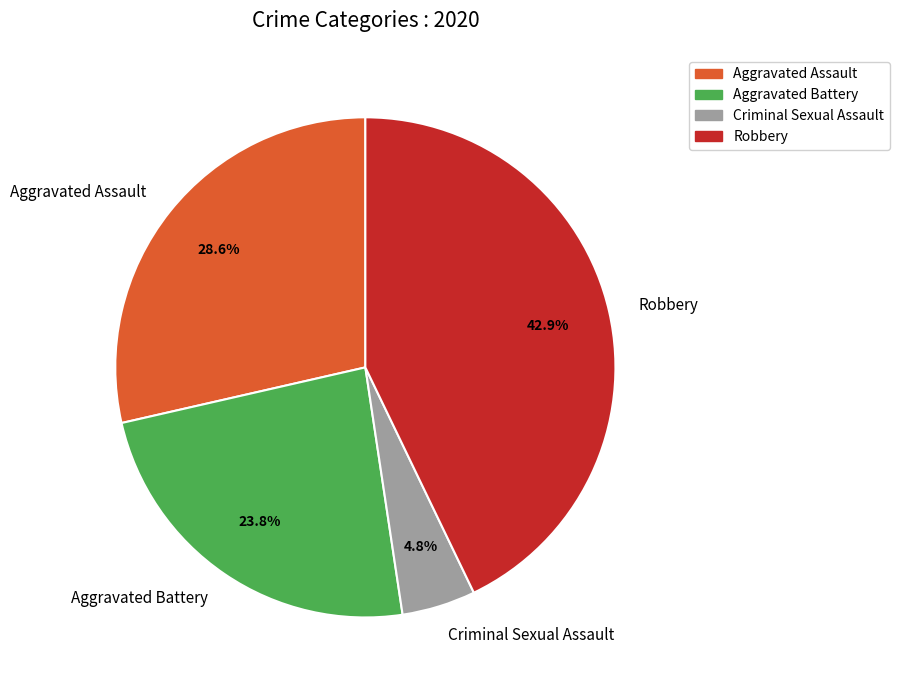

How many segments does this pie chart have?

4